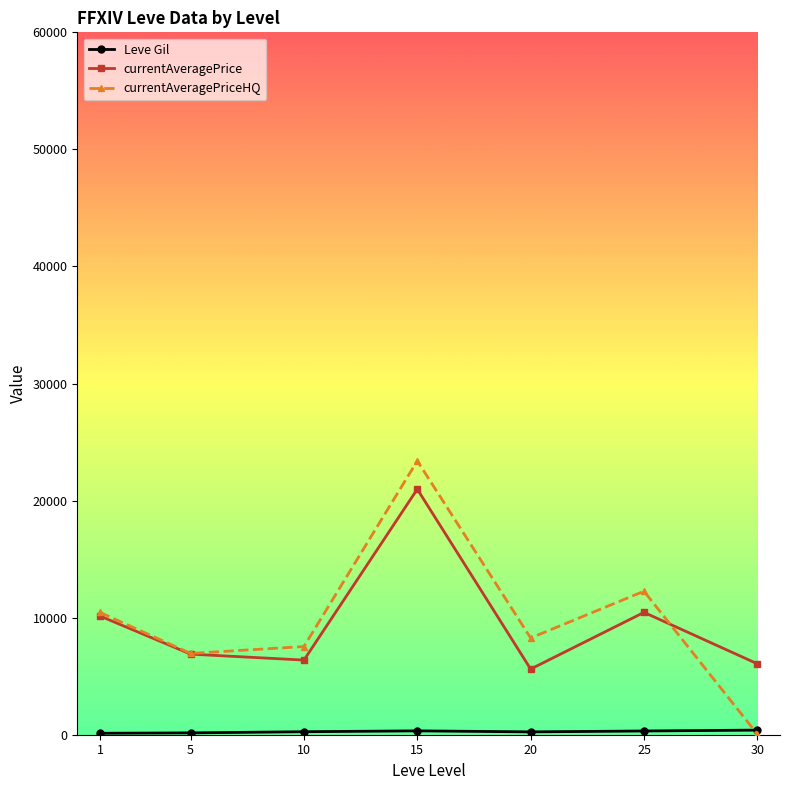

Where is the first local maximum for currentAveragePriceHQ?

15